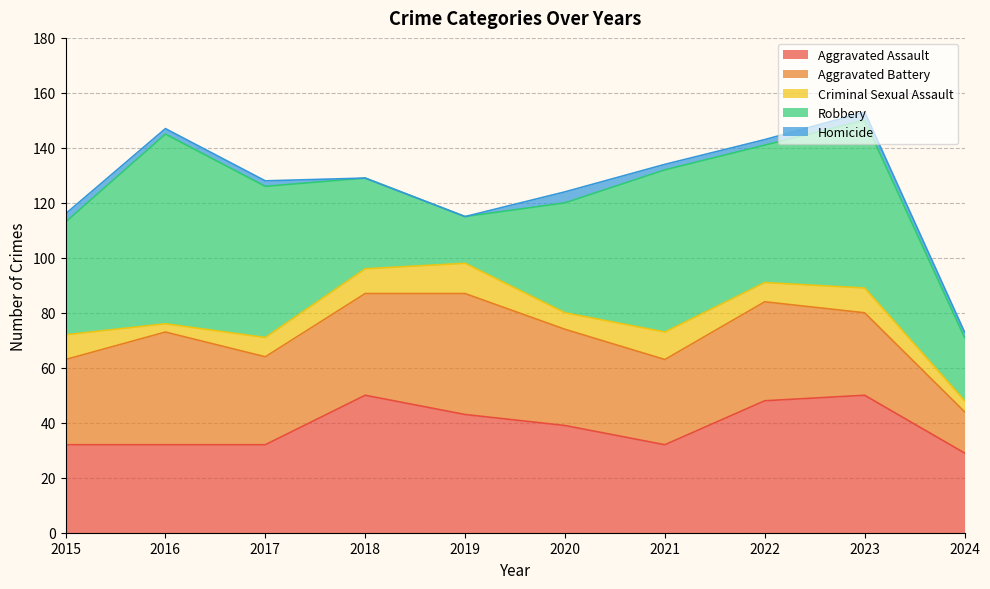

Count the Criminal Sexual Assault values in the range 6 to 9.

6